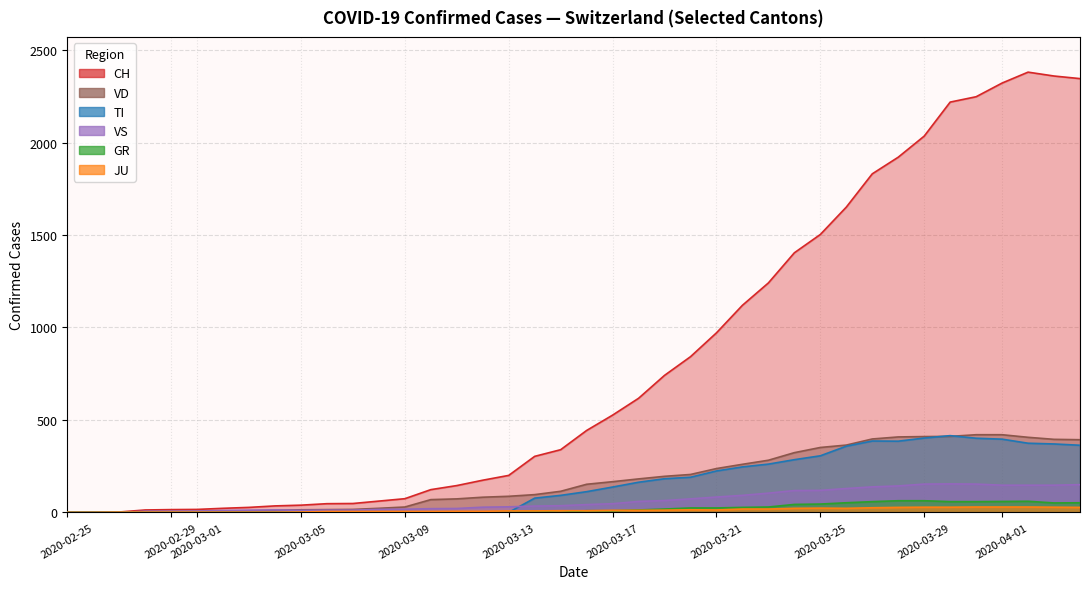

Which category has the lowest value in the GR series?

2020-02-25